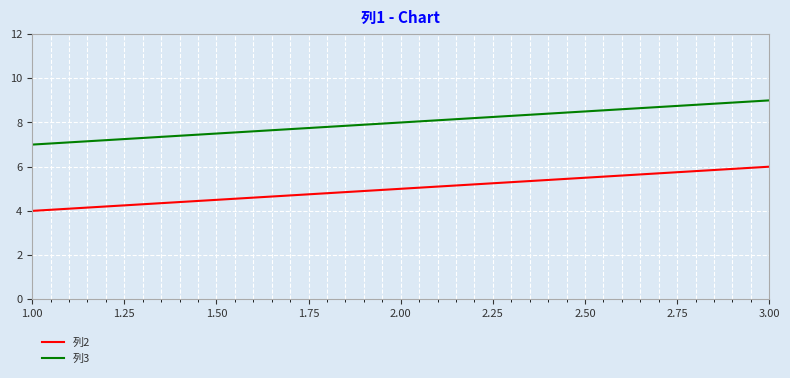

Is this an area chart (filled region under the line)?

No